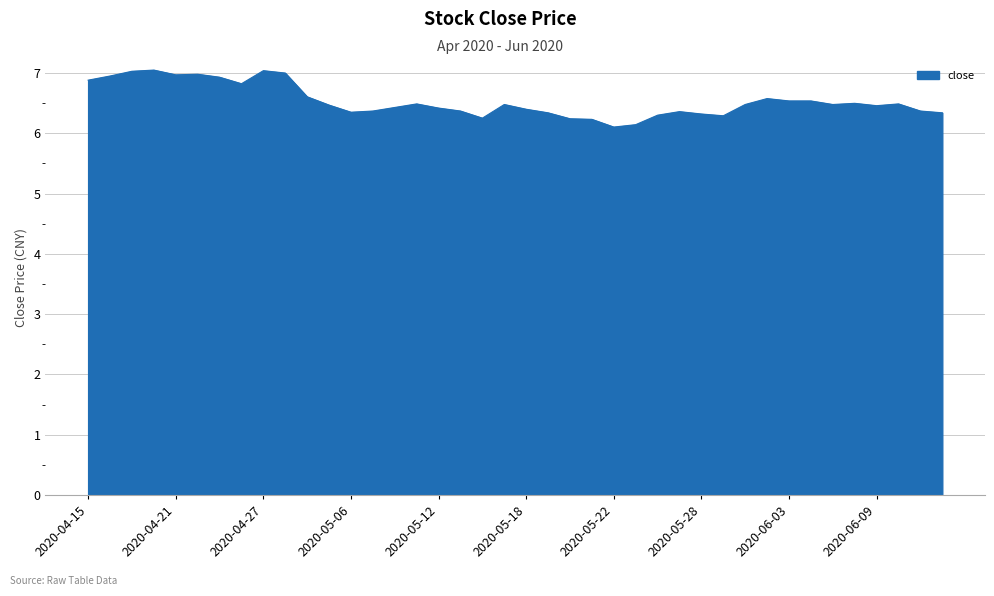

What is the difference between the maximum and minimum values?

0.9